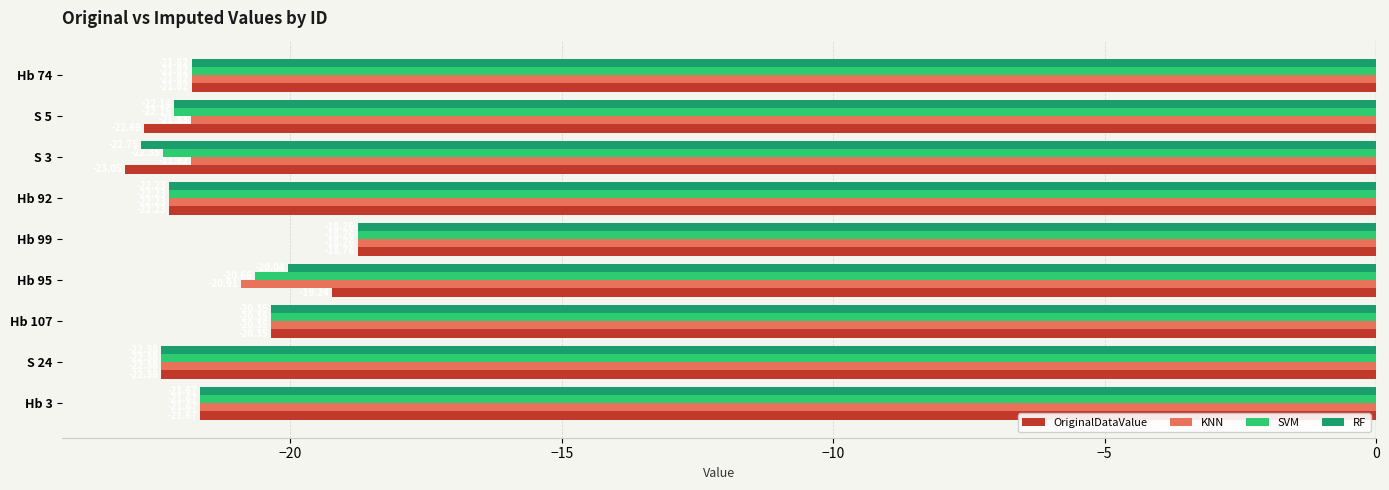

Which category has the highest value in the KNN series?

Hb 99